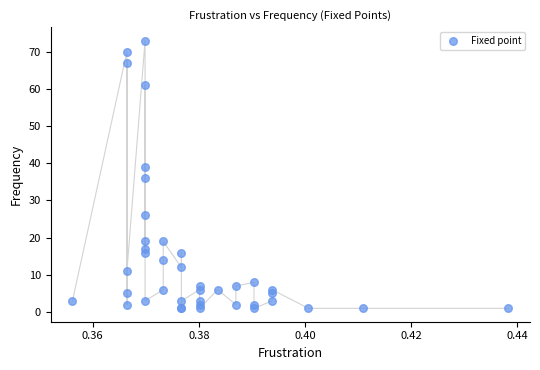

What Y value in the scatter plot is closest to 37?

36